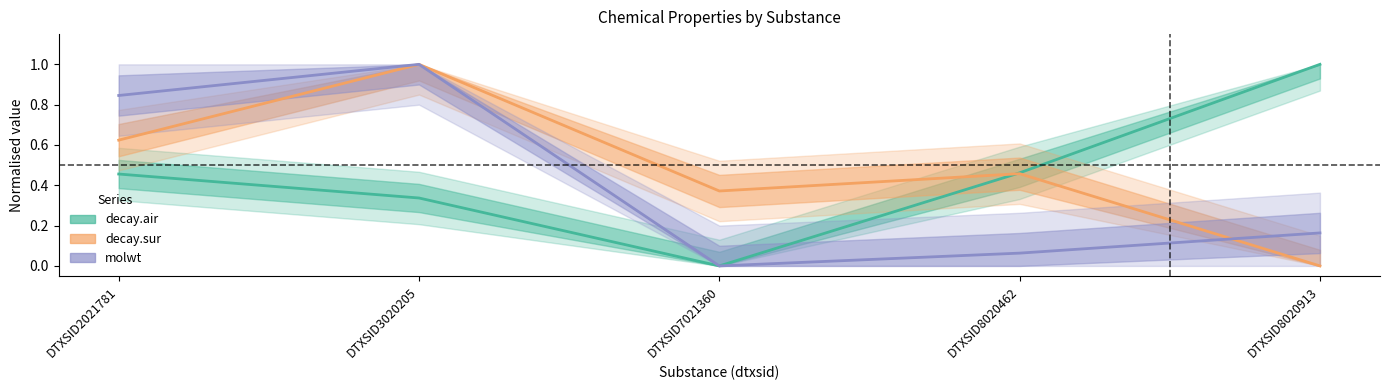

What is the difference between the maximum and second lowest values in the molwt series?

0.9